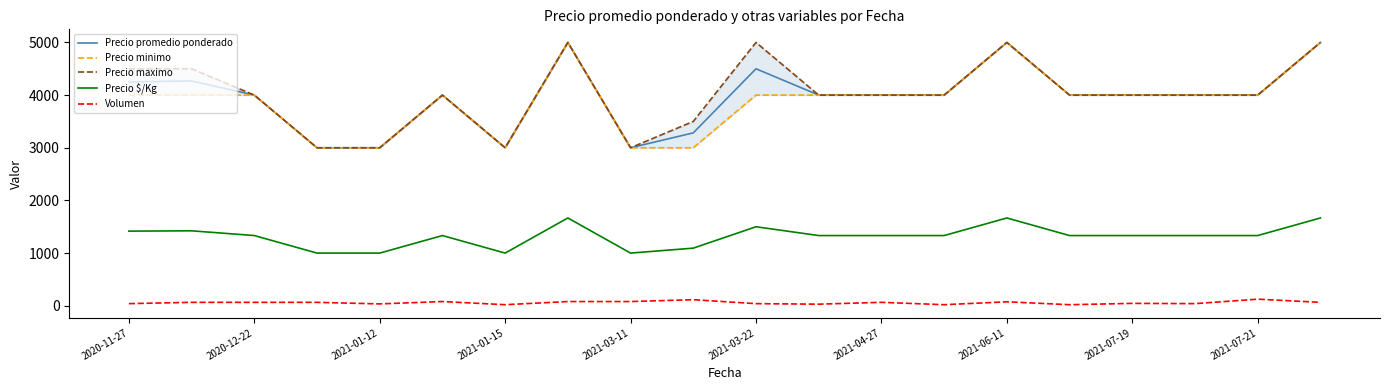

True or false: Precio promedio ponderado and Precio $/Kg cross at least once.

False